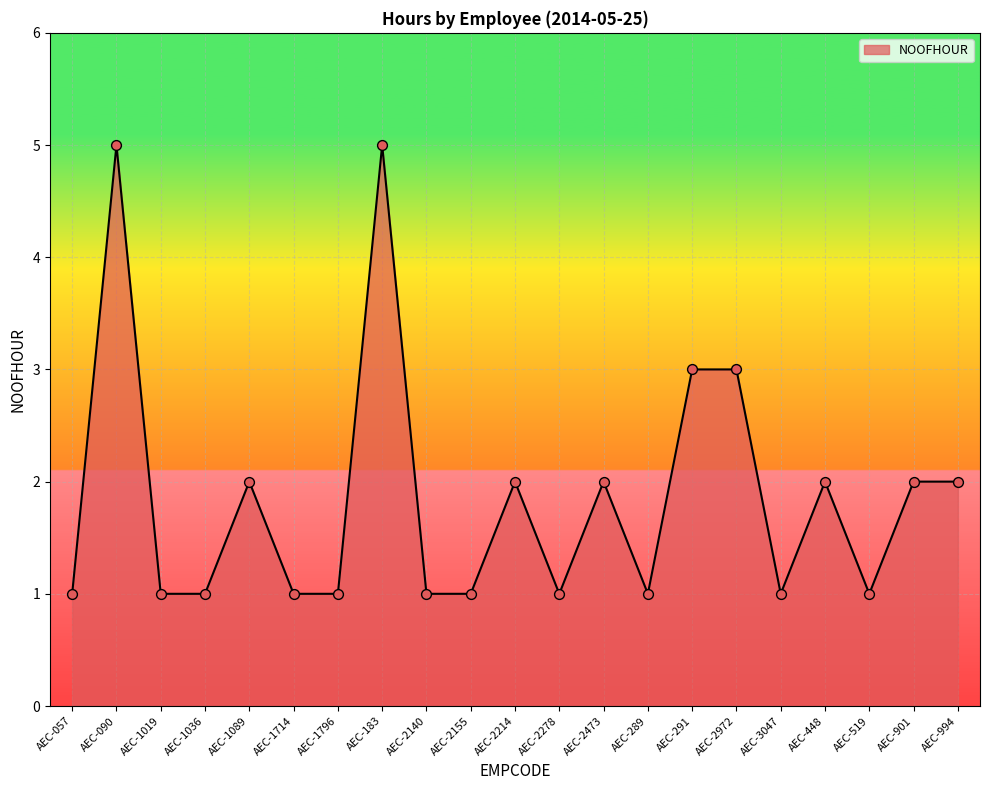

What is the change in value from AEC-2155 to AEC-994?

+1